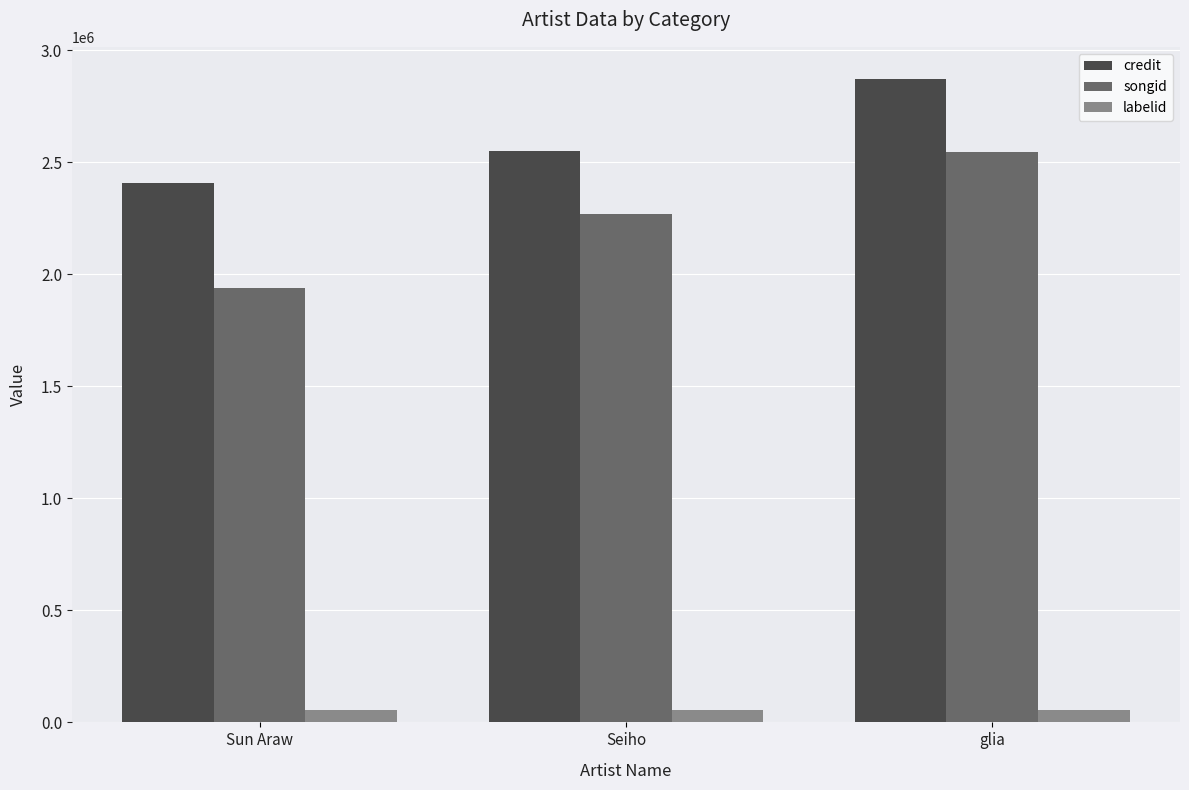

What is the difference between the credit values at Sun Araw and glia?

462673